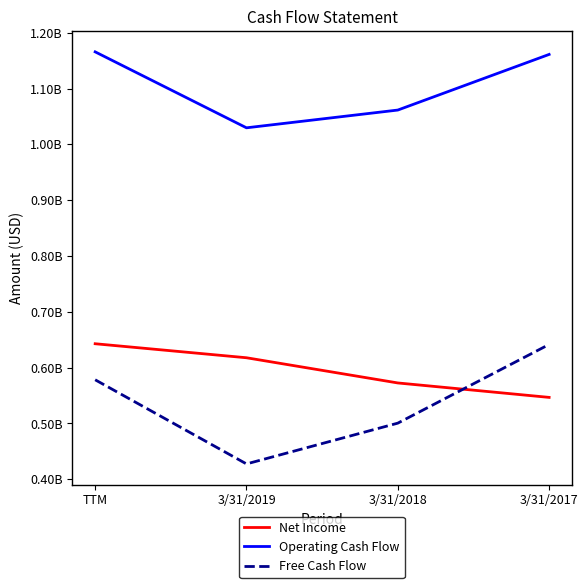

Which category has the lowest value in the Free Cash Flow series?

3/31/2019